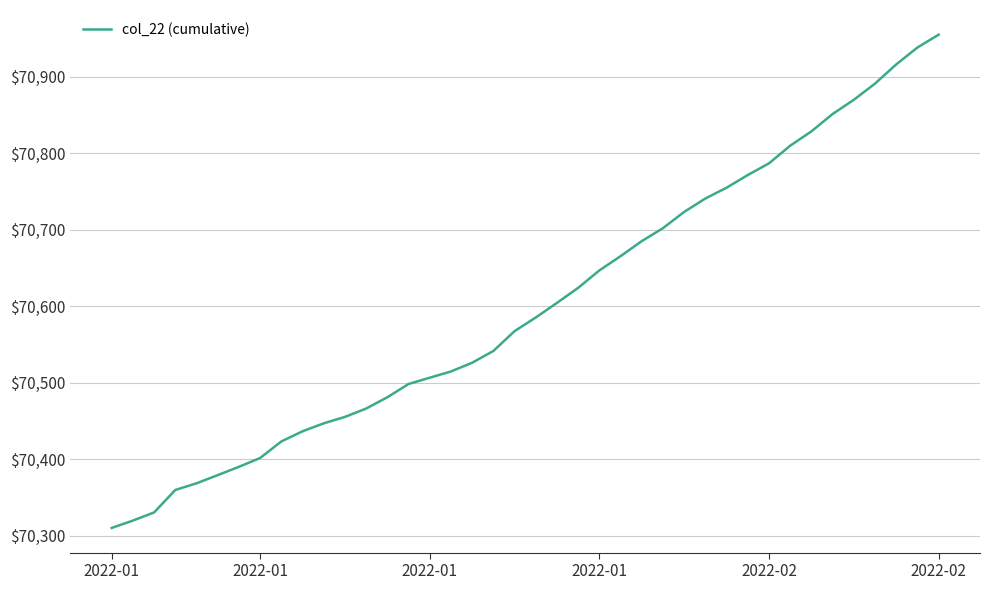

What is the greatest value displayed?

70955.1